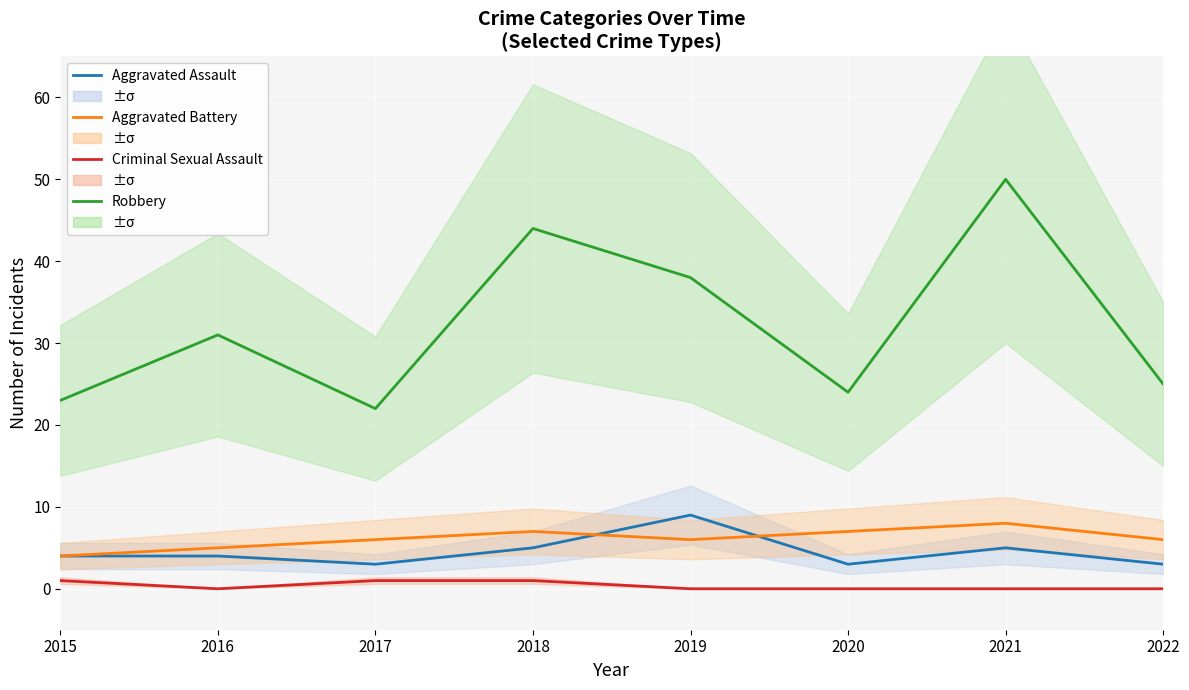

At which label is Aggravated Battery closest to 6?

2017